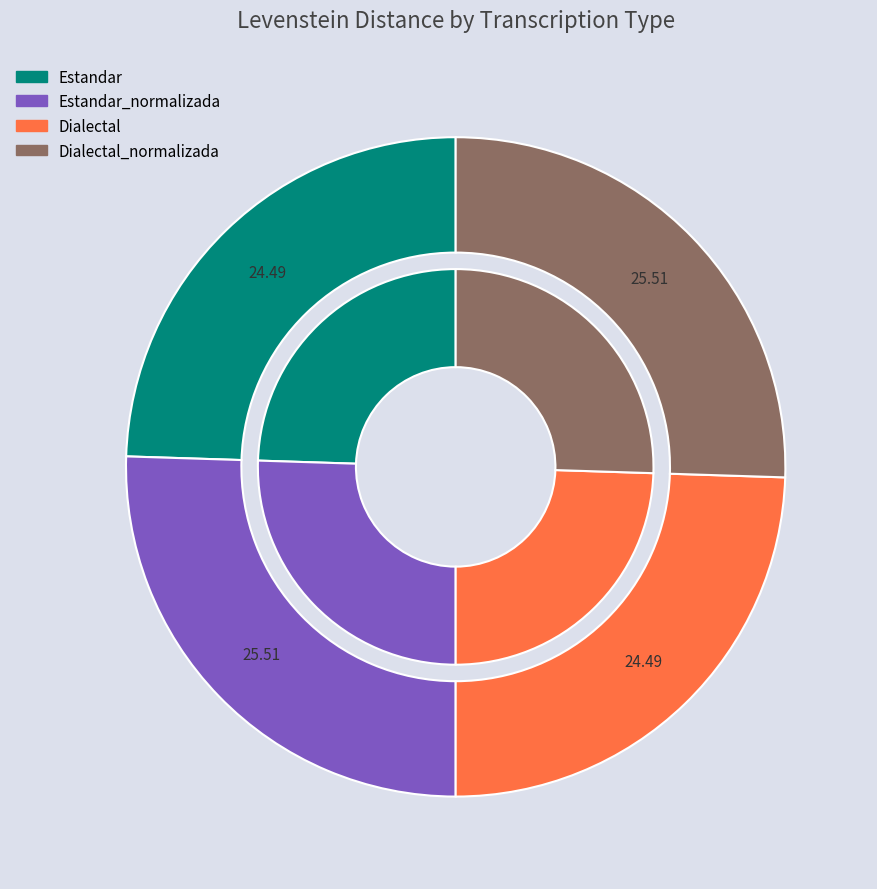

Approximately how many times larger is the value at Dialectal_normalizada compared to Estandar?

1.0